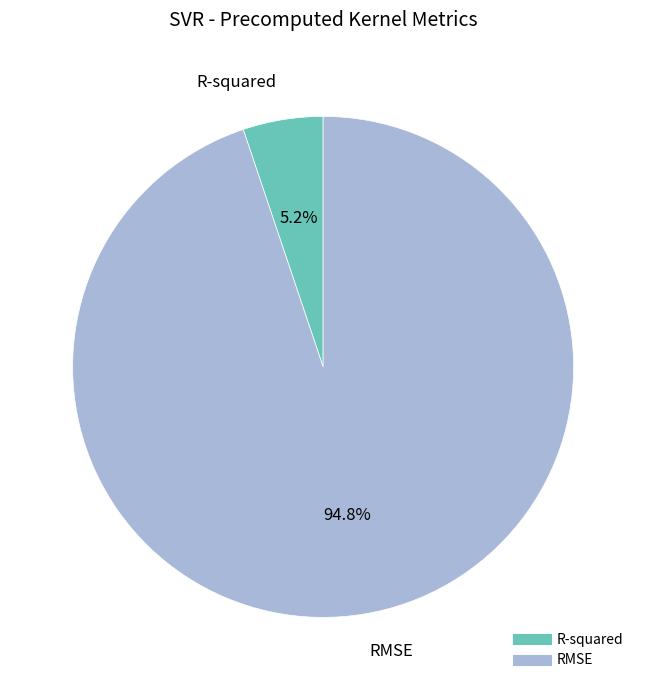

What is the largest slice in the pie chart?

RMSE